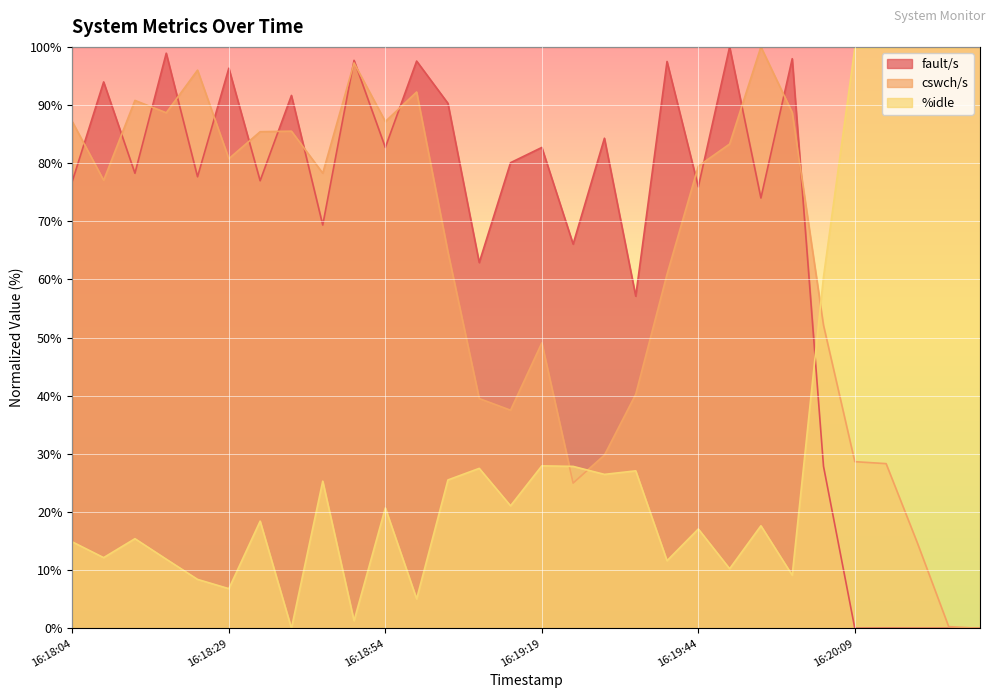

How many lines are shown in the chart?

3